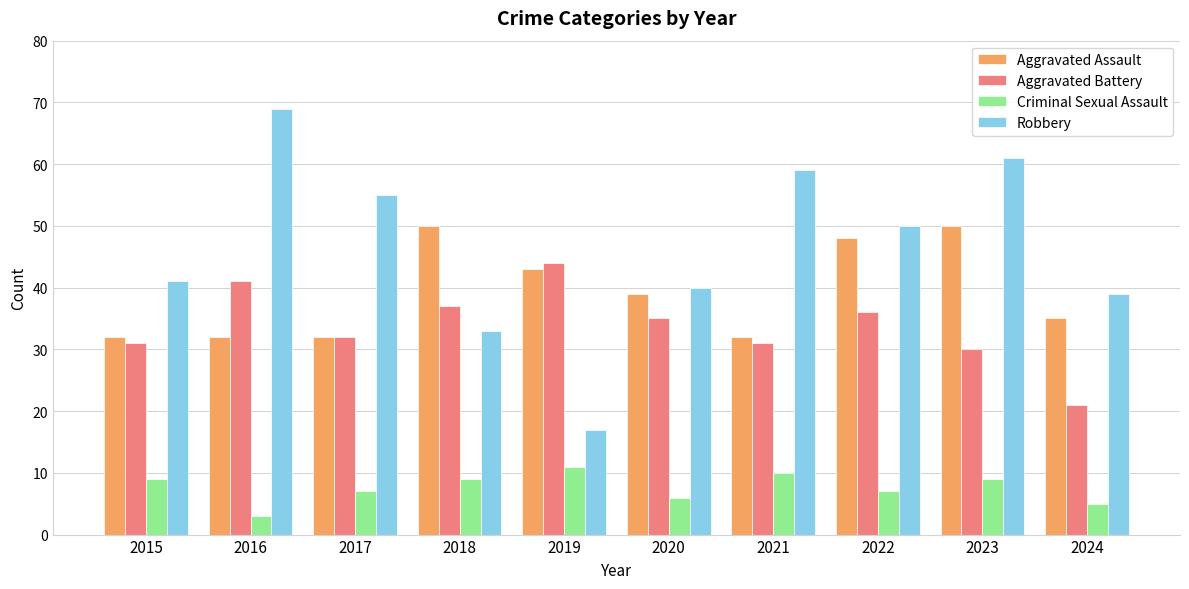

Read the Aggravated Assault value at 2021, to the nearest 10.

30